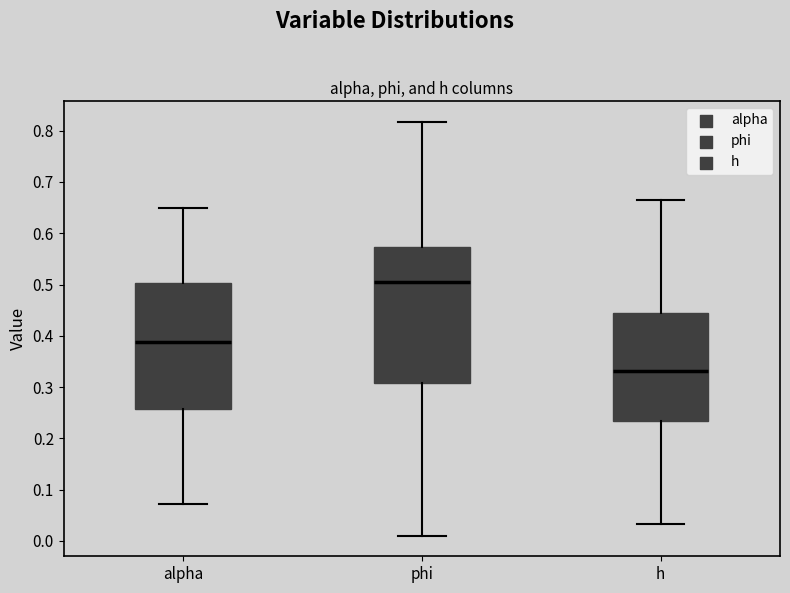

Which box is the tallest, from its lower edge to its upper edge?

phi